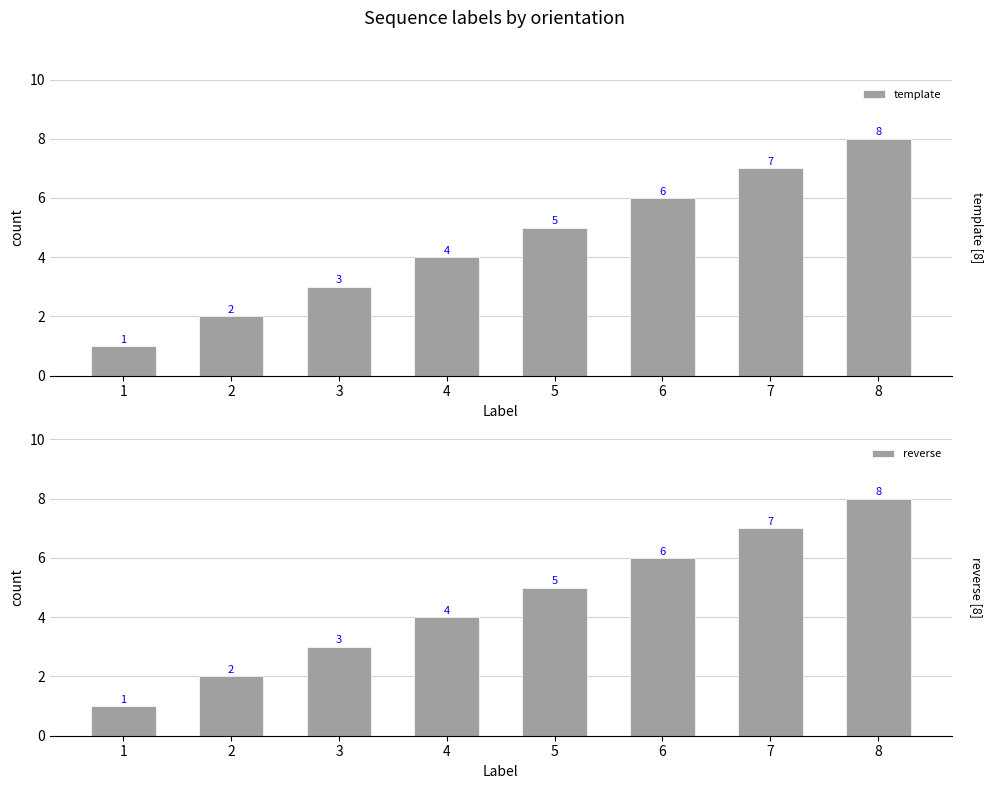

What is the value of the reverse bar at the 4th from the left?

4